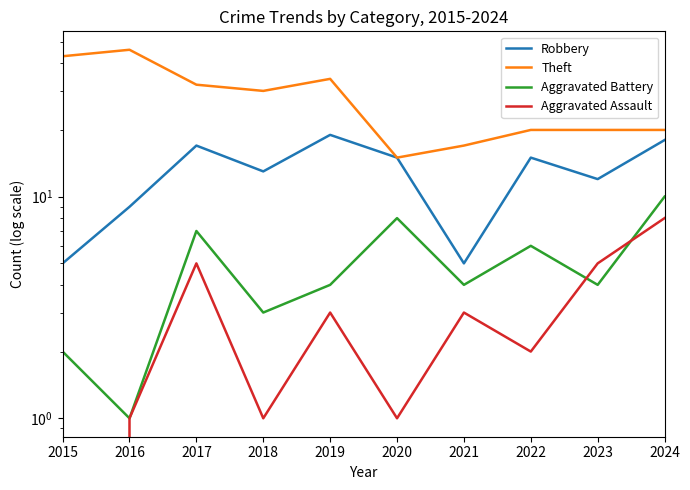

Count the Aggravated Assault values in the range 1 to 5.

8